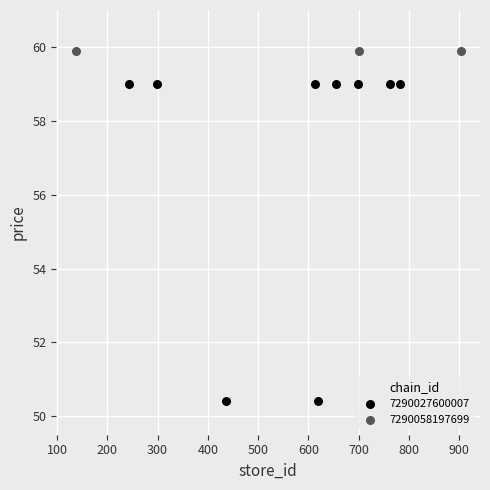

Which series reaches the maximum Y coordinate?

7290058197699